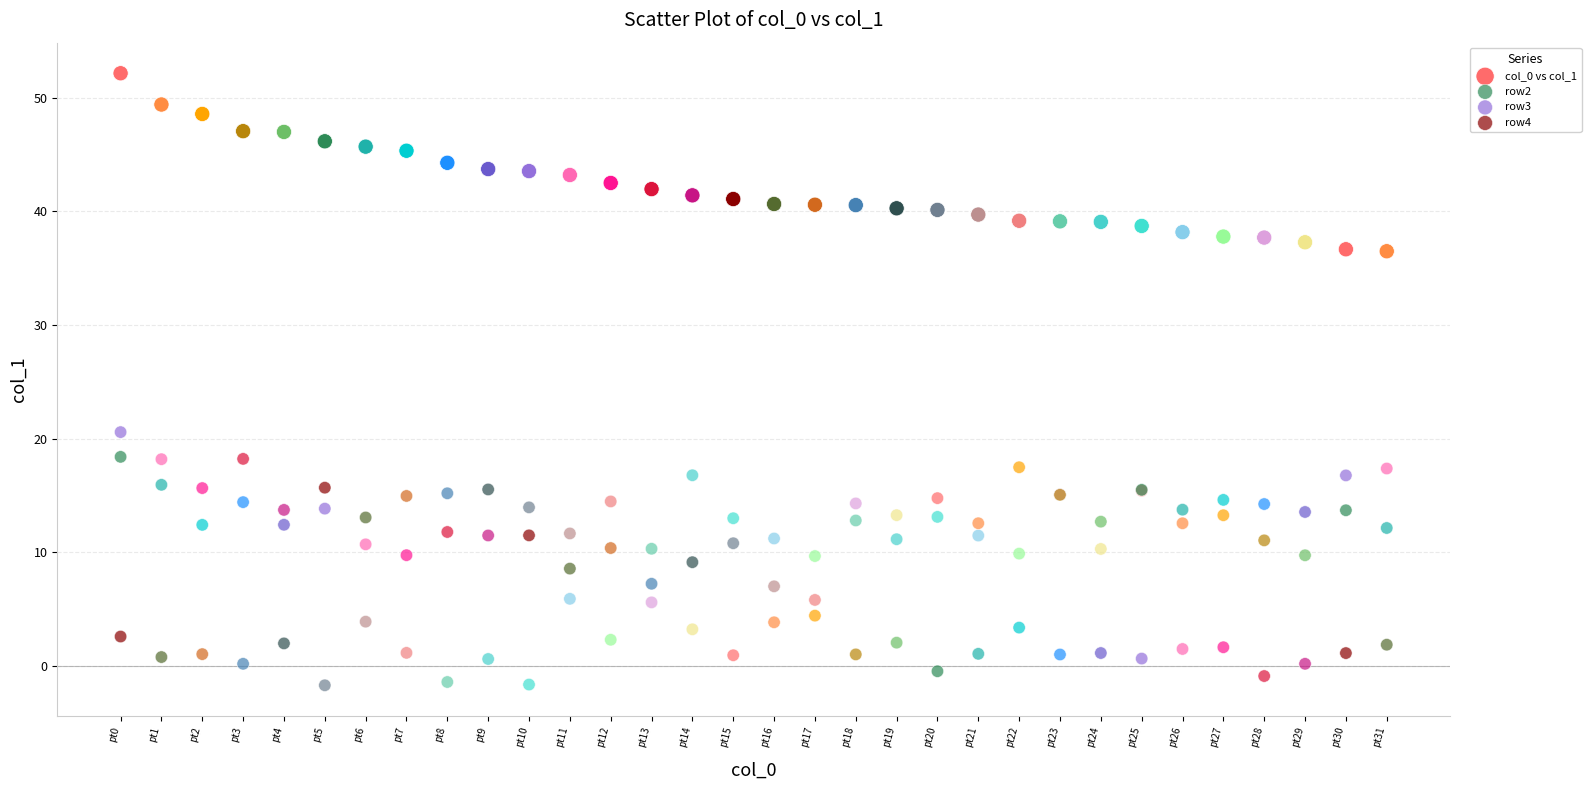

Which series has the widest spread of Y values?

col_0 vs col_1